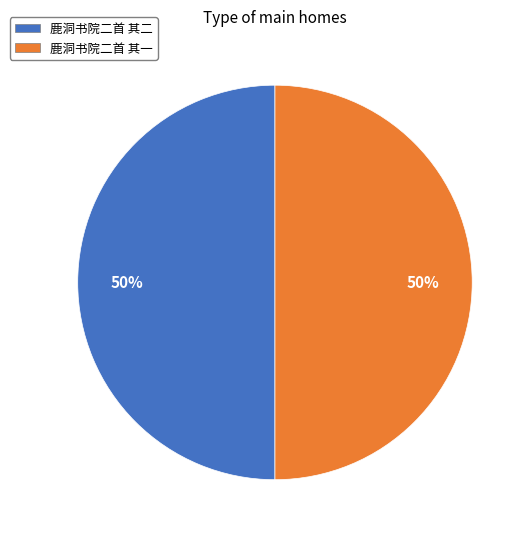

Approximately how many times larger is the value at 鹿洞书院二首 其二 compared to 鹿洞书院二首 其一?

1.0